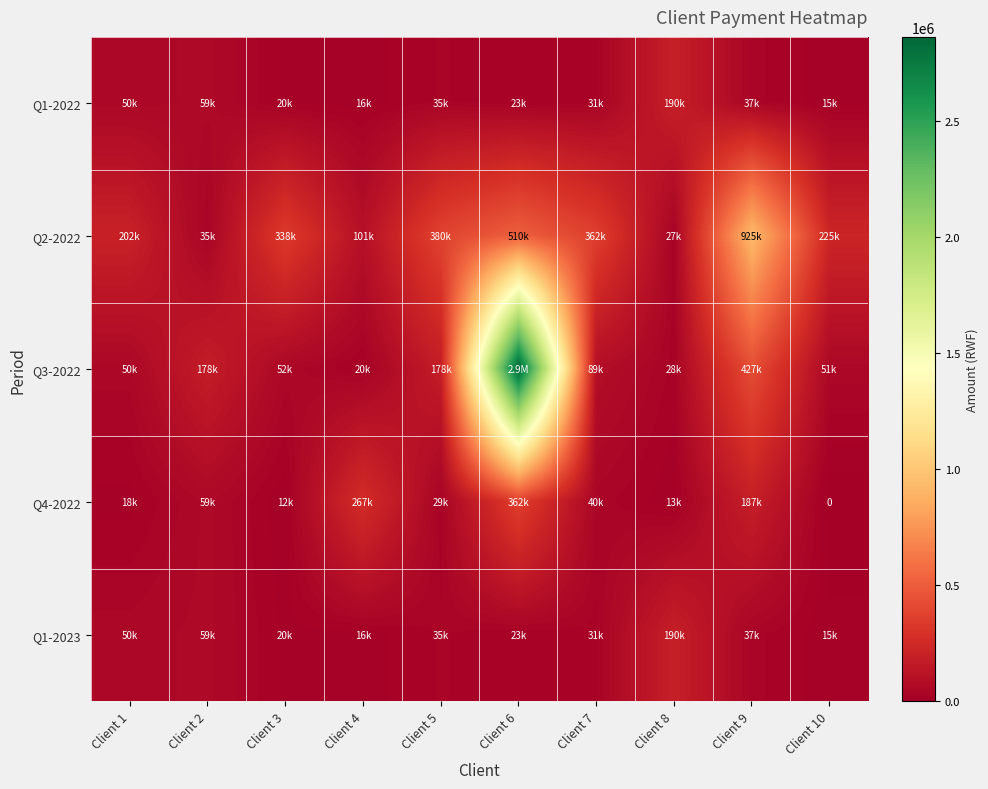

At Client 10, list the series in order from smallest to largest.

Q4-2022, Q1-2022, Q1-2023, Q3-2022, Q2-2022